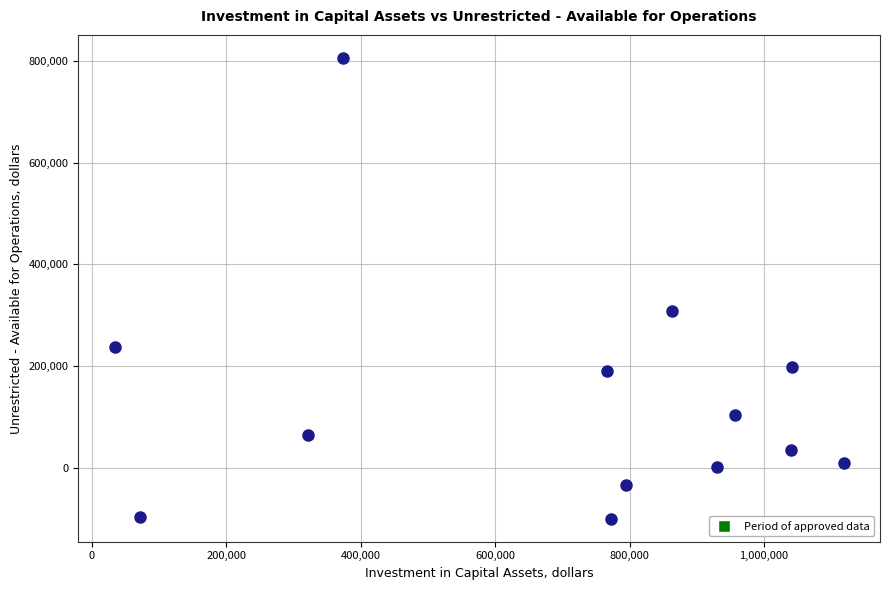

What is the range of Y values (max minus min)?

904659.0